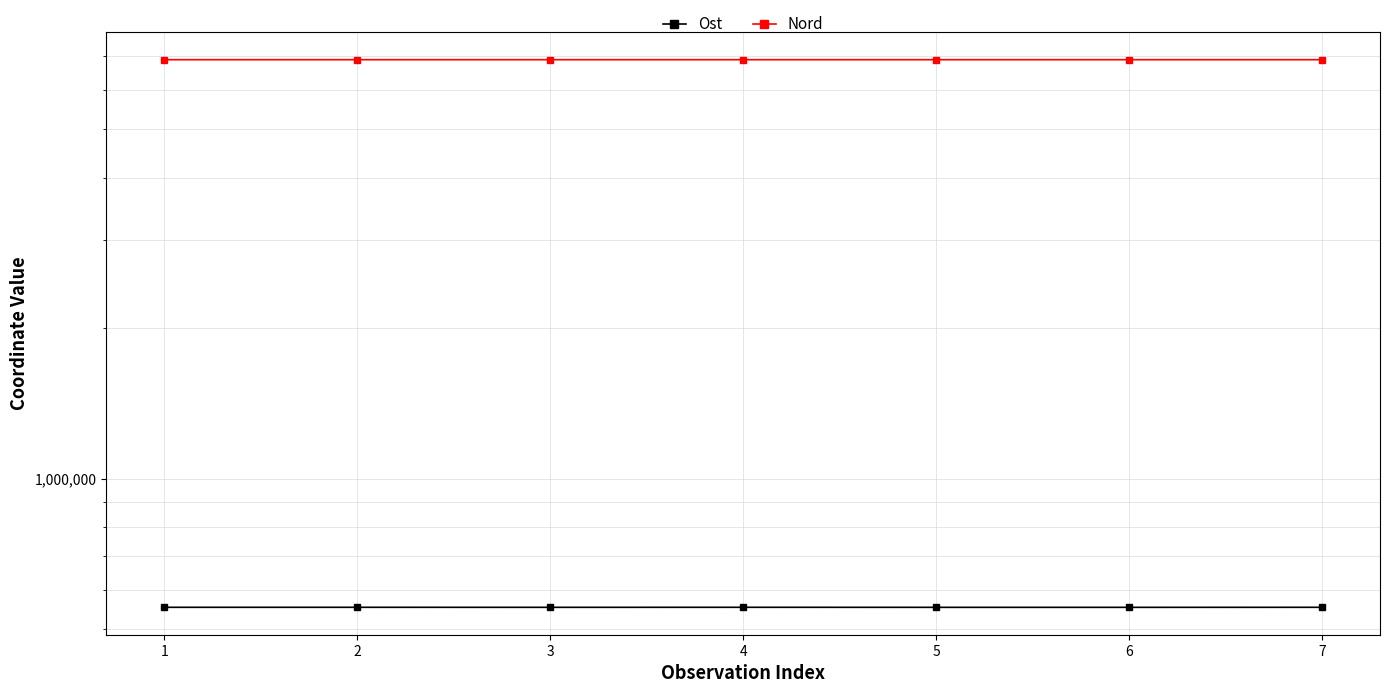

True or false: Ost and Nord intersect in this chart.

False